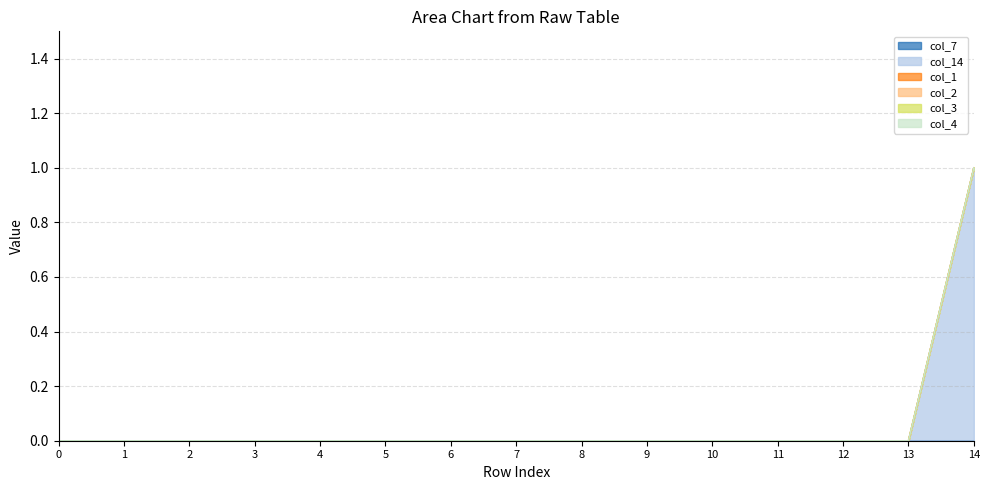

True or false: col_2 and col_7 cross at least once.

False